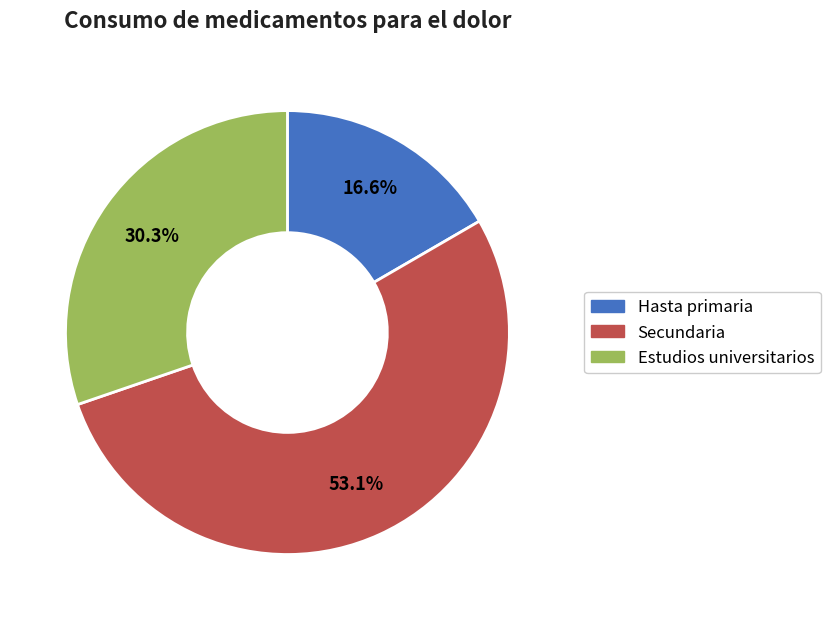

Do Estudios universitarios and Secundaria together represent more than half of the pie?

Yes